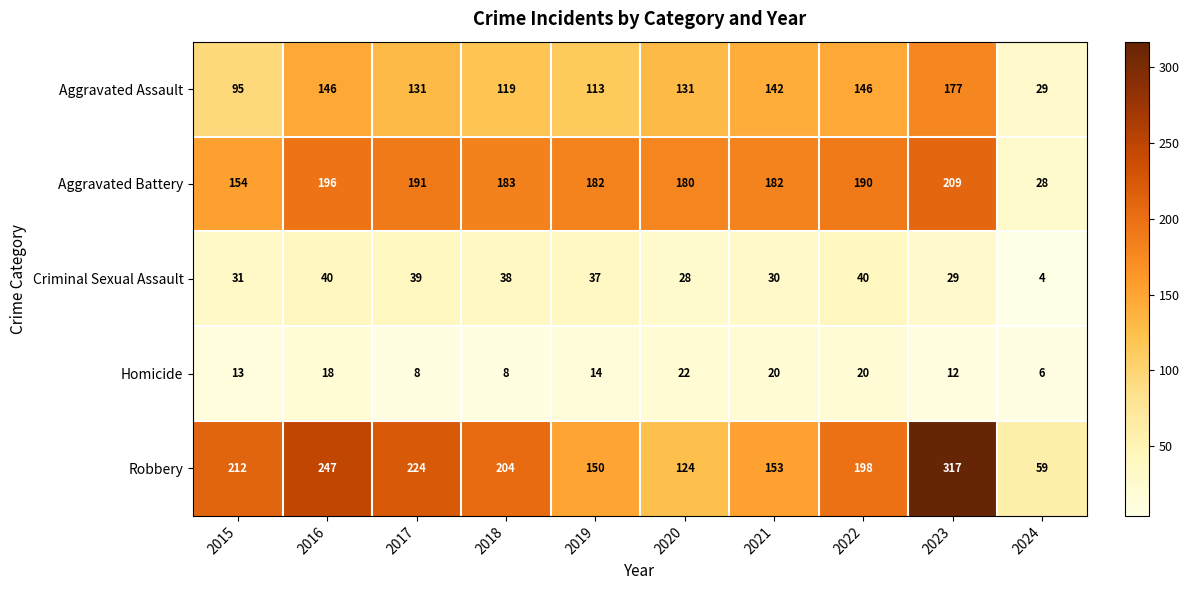

What is the total value across all series at 2023?

744